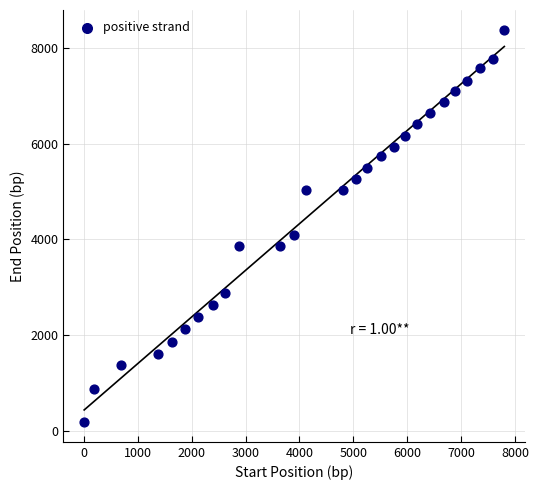

What Y value in the scatter plot is closest to 4278?

4091